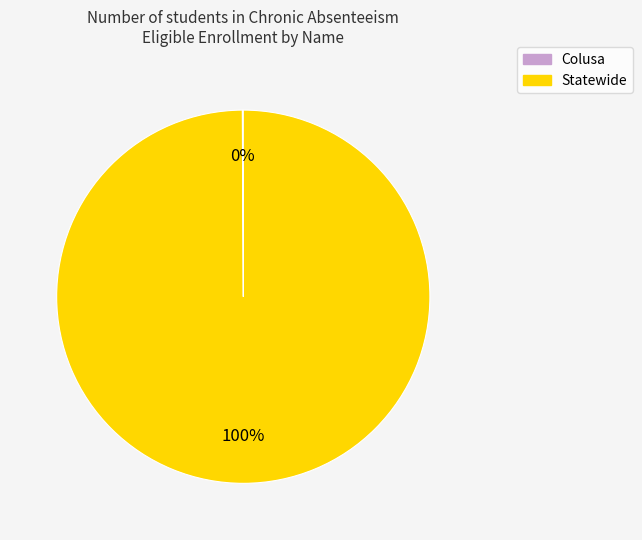

Which category accounts for the majority?

Statewide